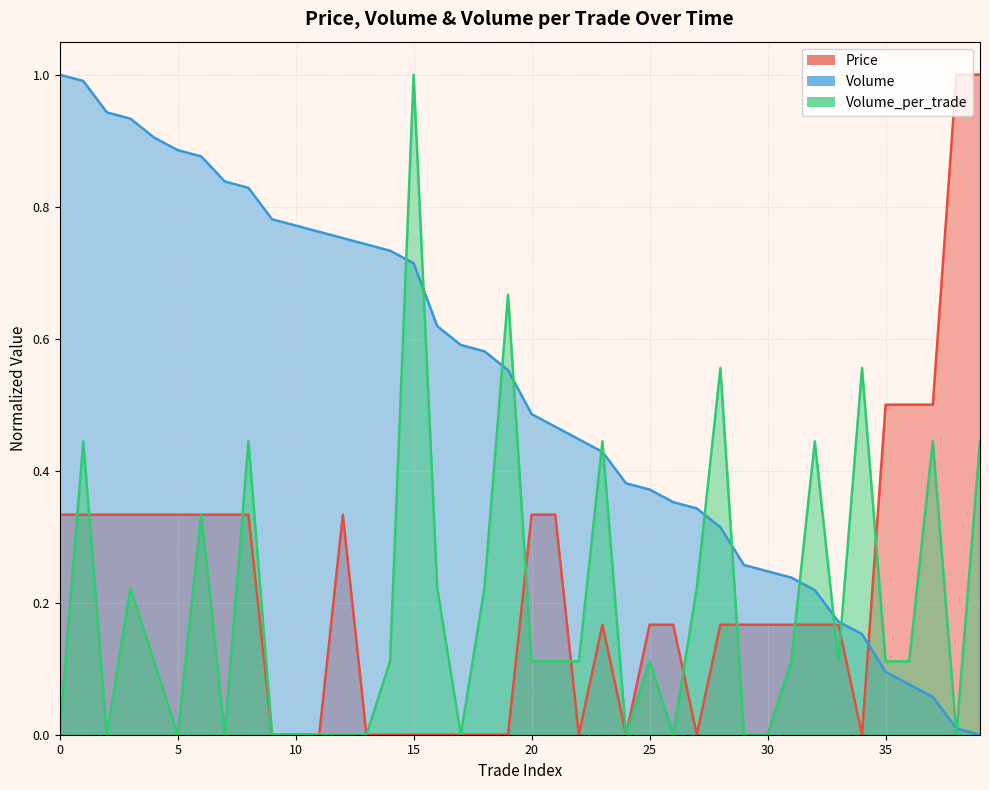

At 37, list the series in order from smallest to largest.

Volume, Volume_per_trade, Price